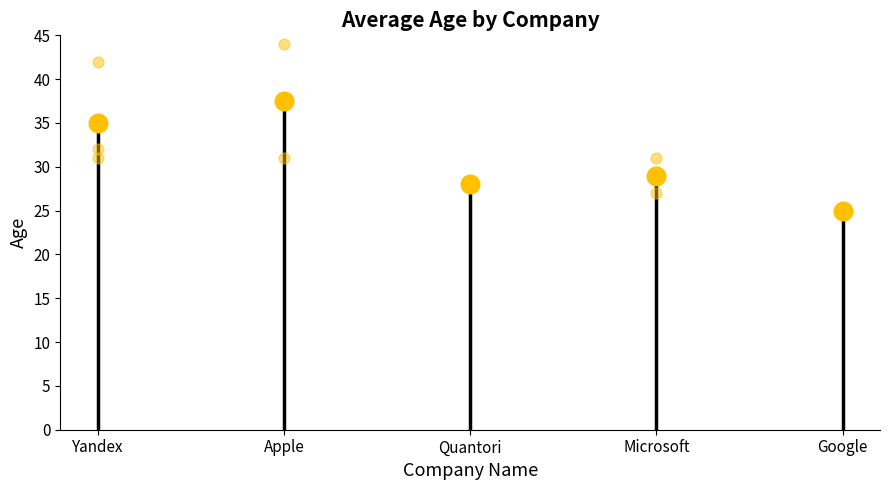

What is the change in value from Yandex to Quantori?

-7.0